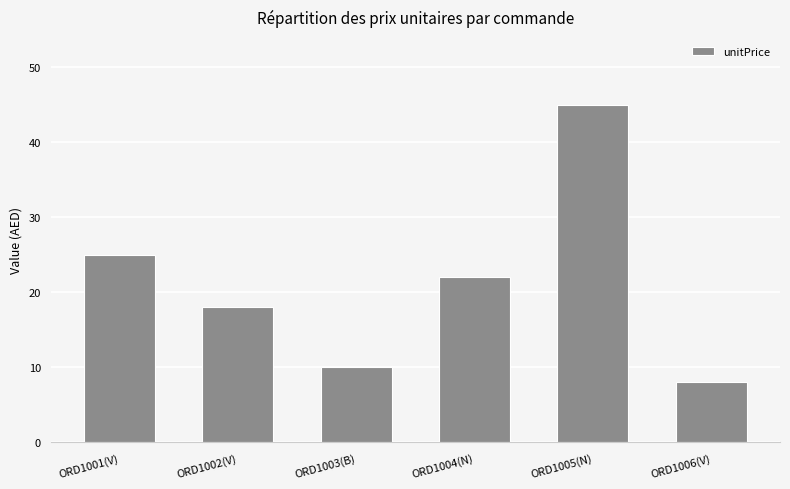

What is the smallest value displayed?

8